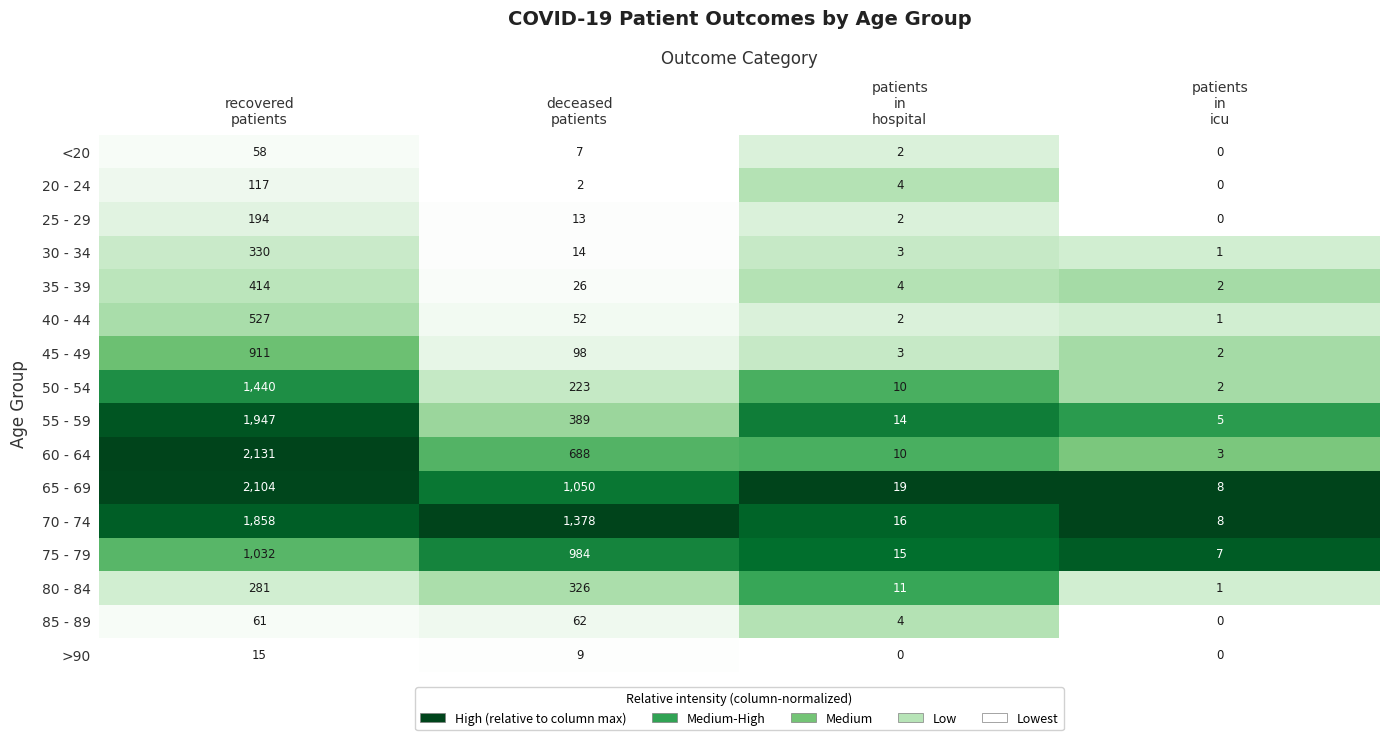

What is the difference between the second highest and minimum values in the 55 - 59 series?

384